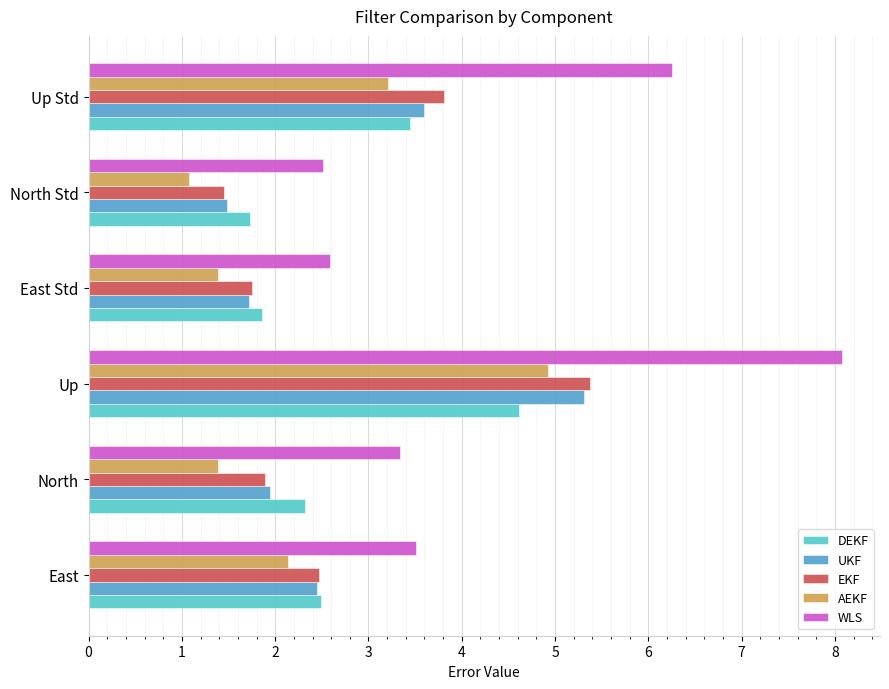

What is the spread (max minus min) of values at Up?

3.5